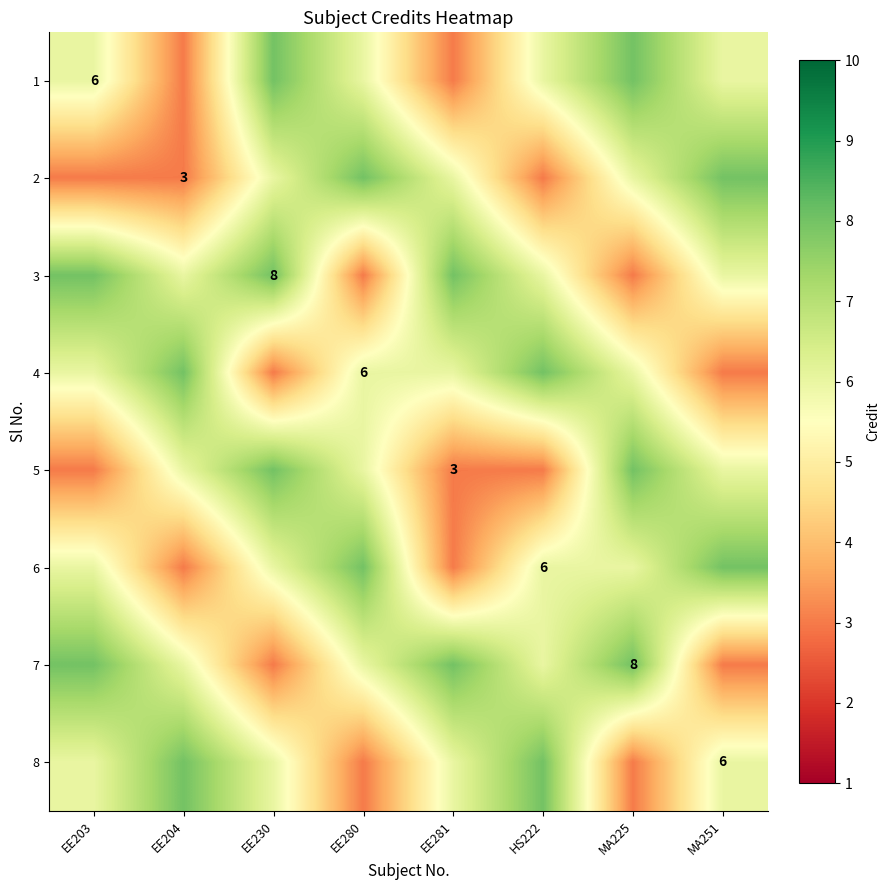

Is it true that 3 equals 3 at EE230?

False